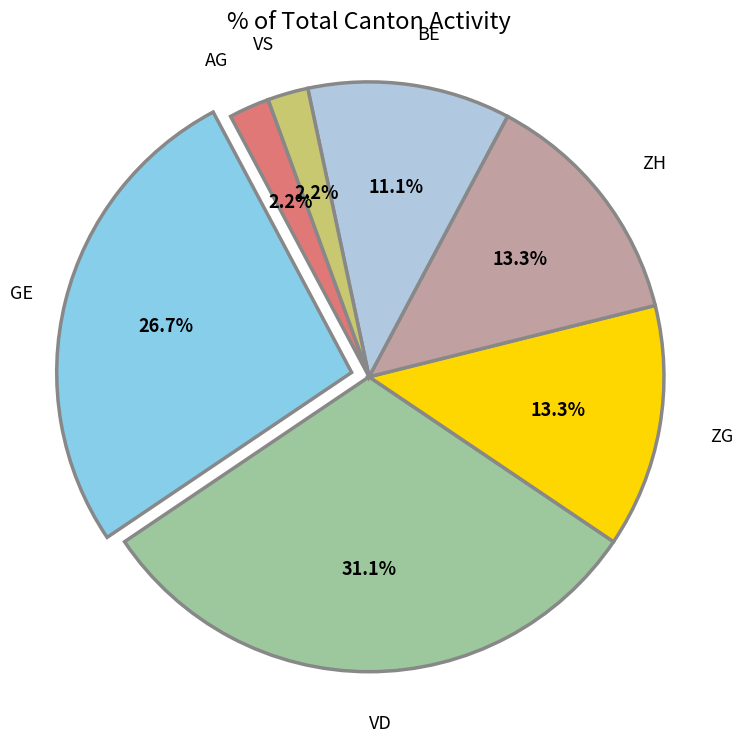

Count the number of slices in the pie.

7